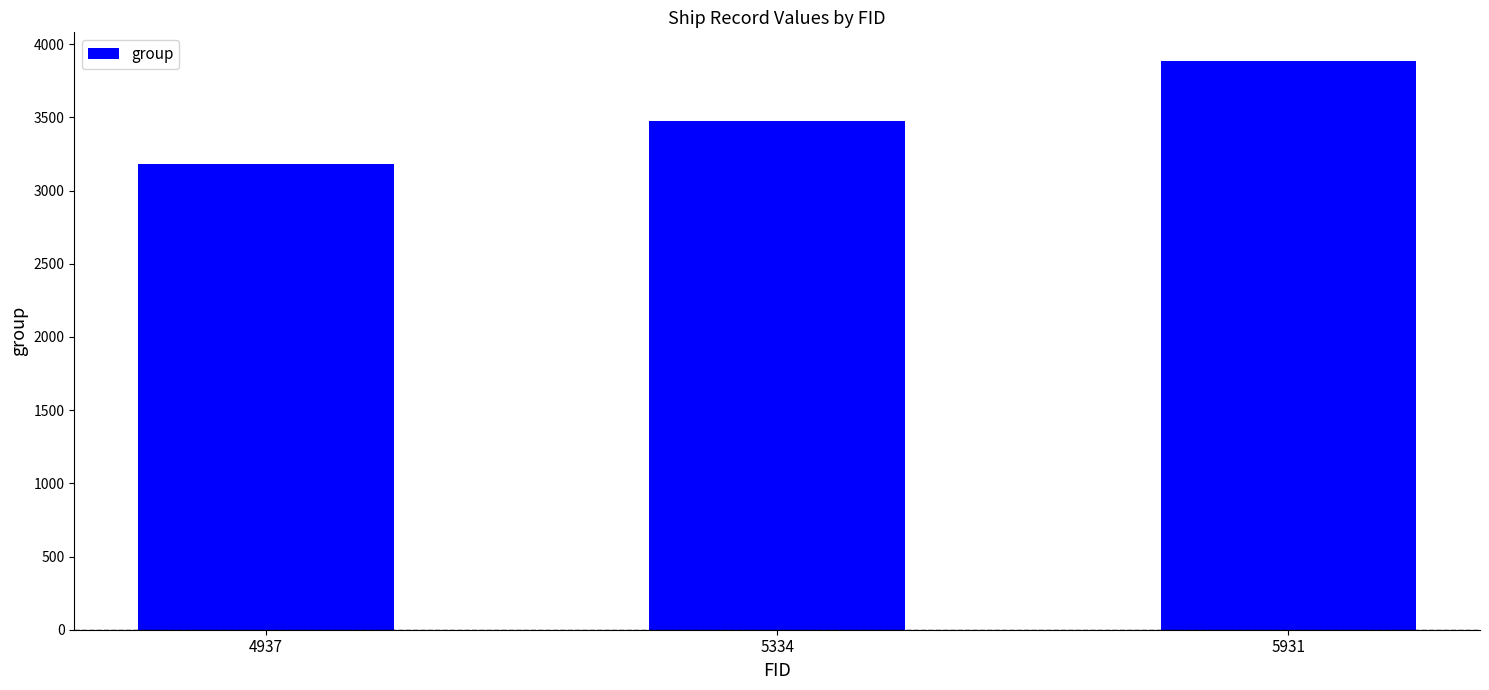

The chart shows a value of 3887 at 5931. True or false?

True